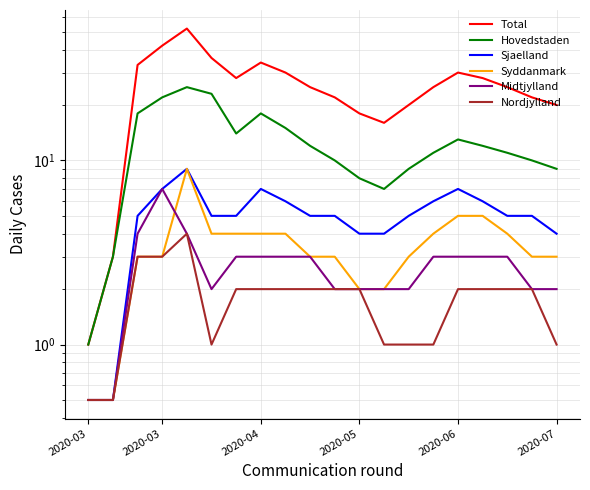

How many values in the Nordjylland series exceed 2?

3